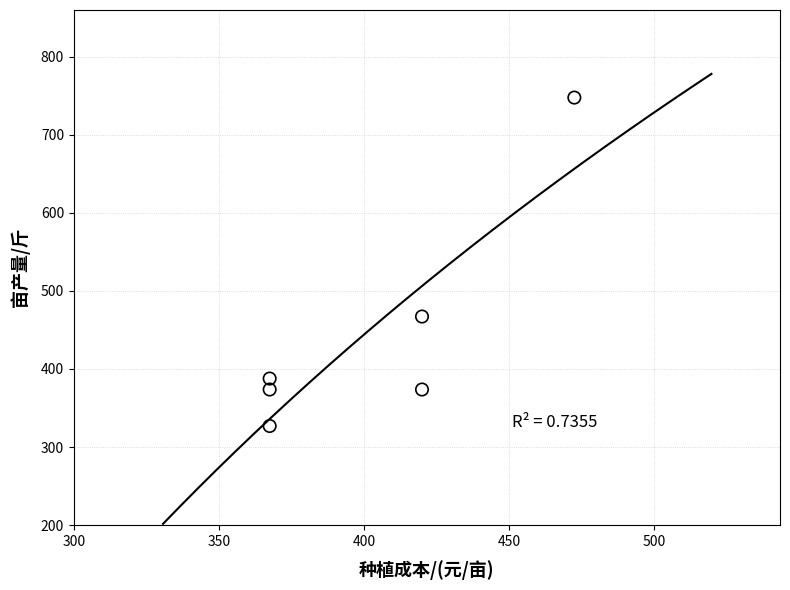

What is the range of X values (max minus min)?

105.0